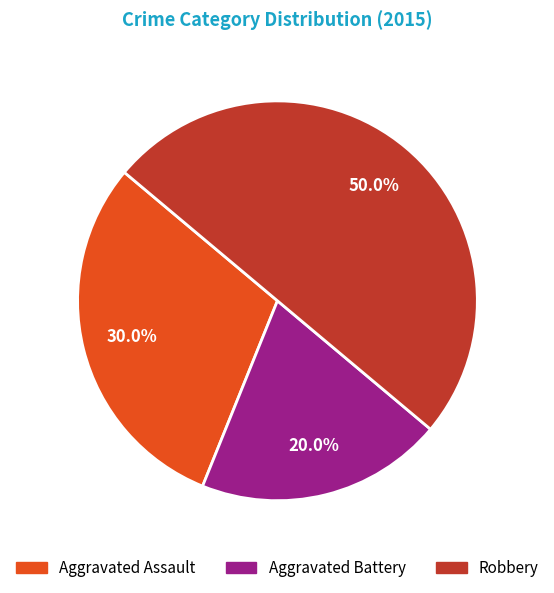

What percentage is NOT represented by Aggravated Battery?

80.0%